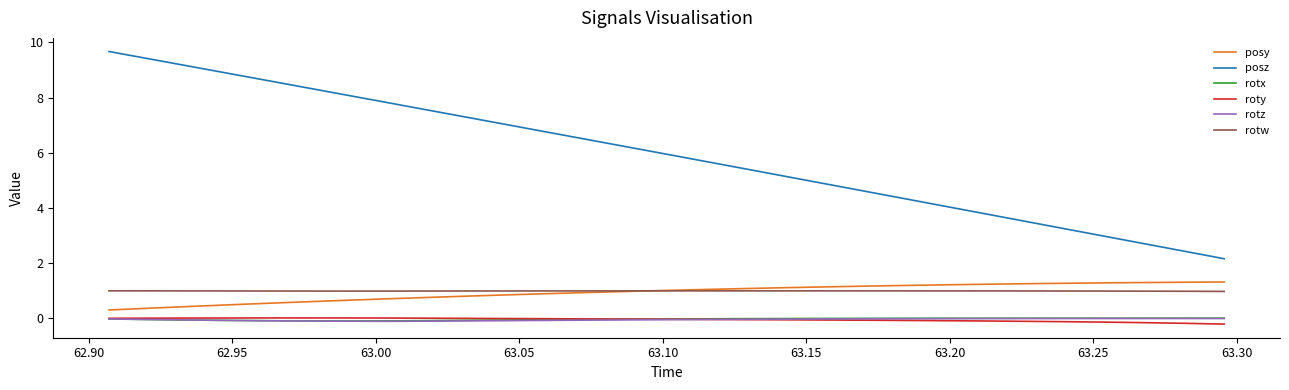

What is the maximum value shown in the chart?

9.7